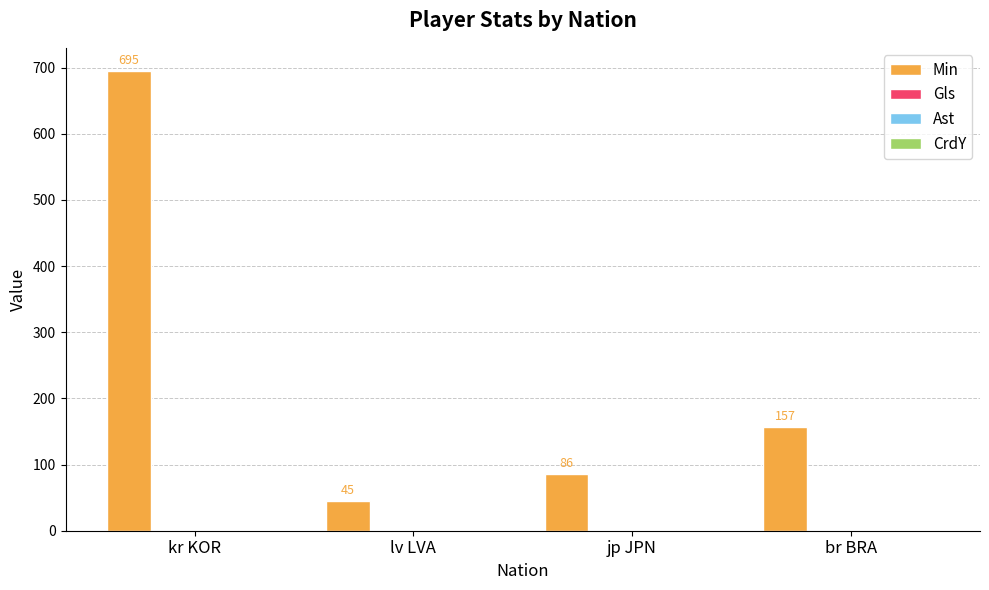

The value of Min at lv LVA is 23. True or false?

False